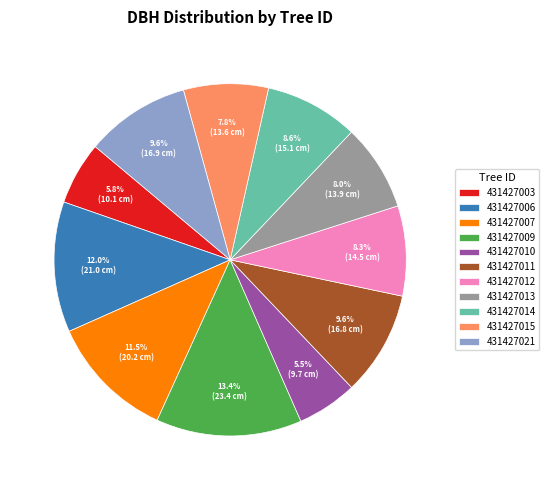

What is the largest slice in the pie chart?

431427009